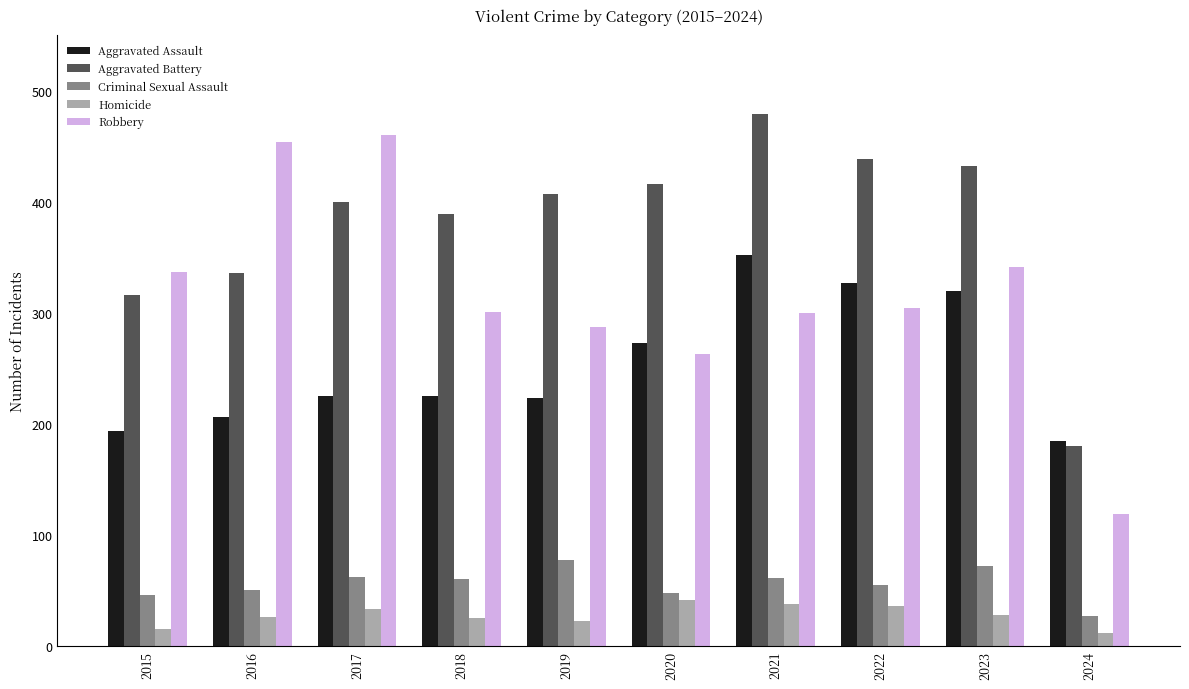

What is the minimum value shown in the chart?

12